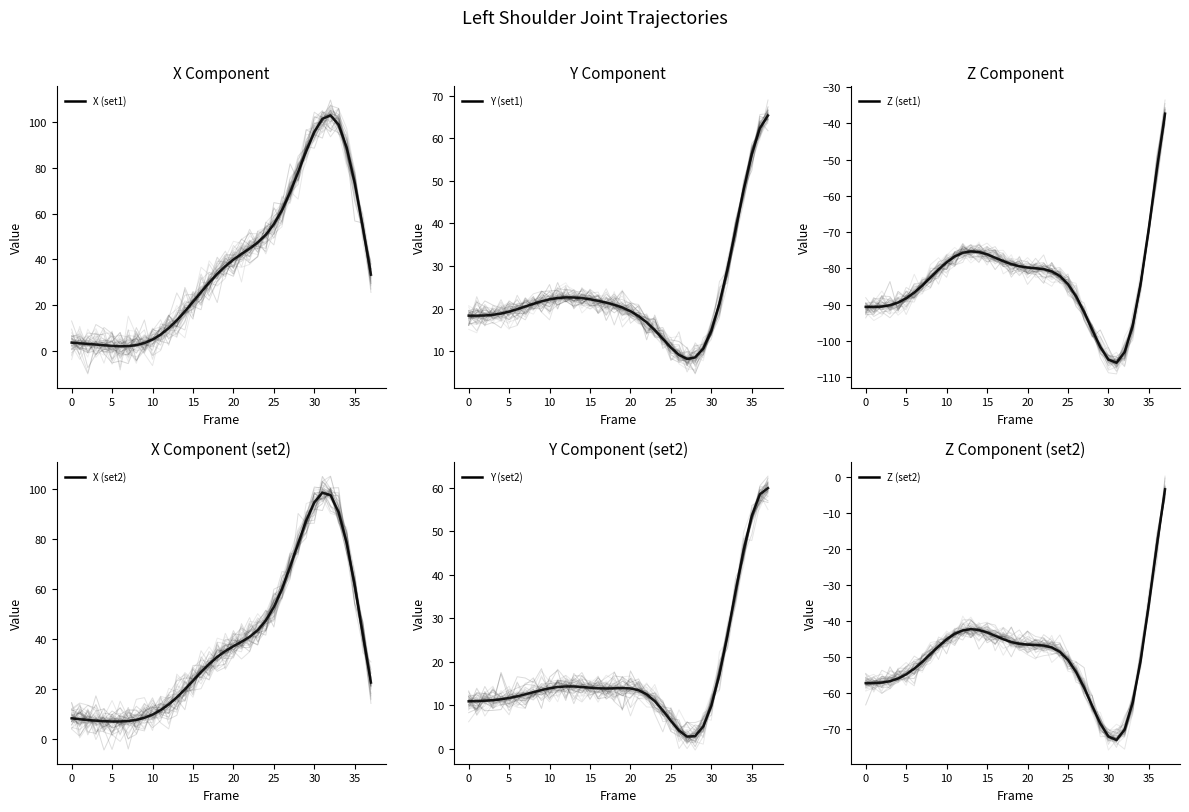

At how many categories does at least one series exceed 53?

13